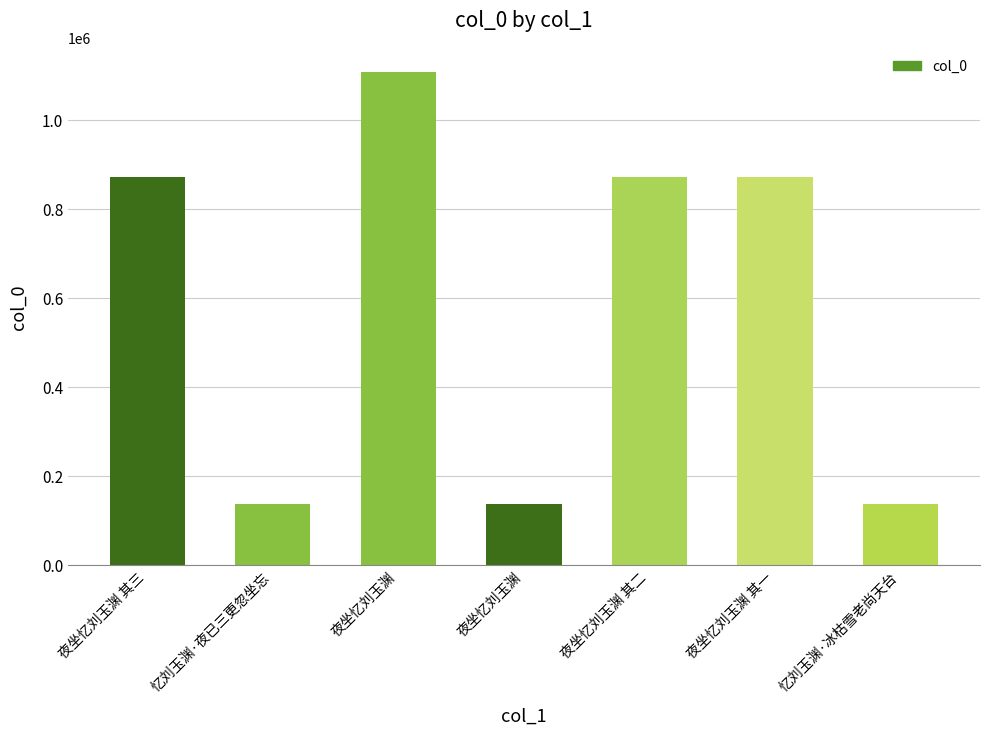

At which category does the chart reach its peak across all series?

夜坐忆刘玉渊